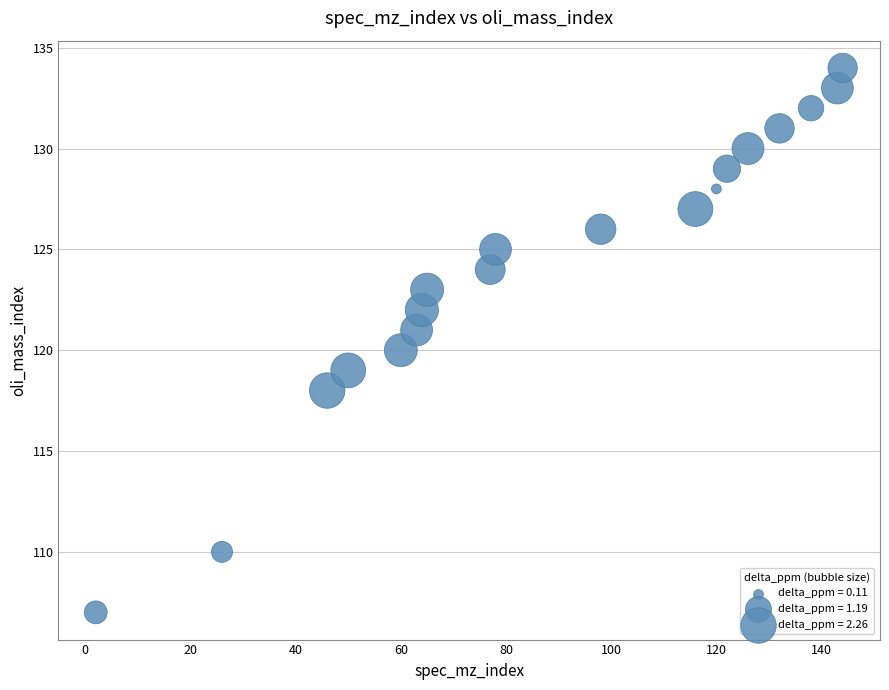

What is the range of X values (max minus min)?

142